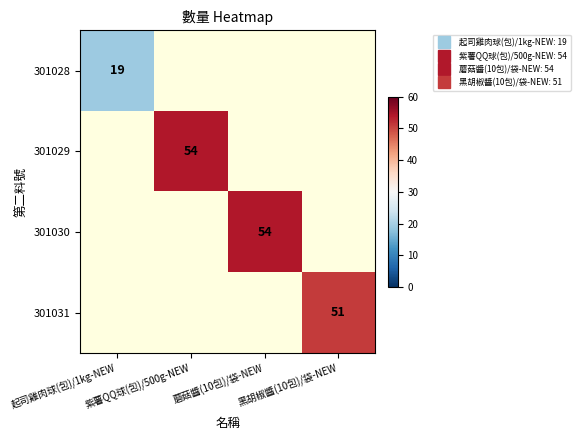

What value does the 301031 series have at 黑胡椒醬(10包)/袋-NEW?

51.0